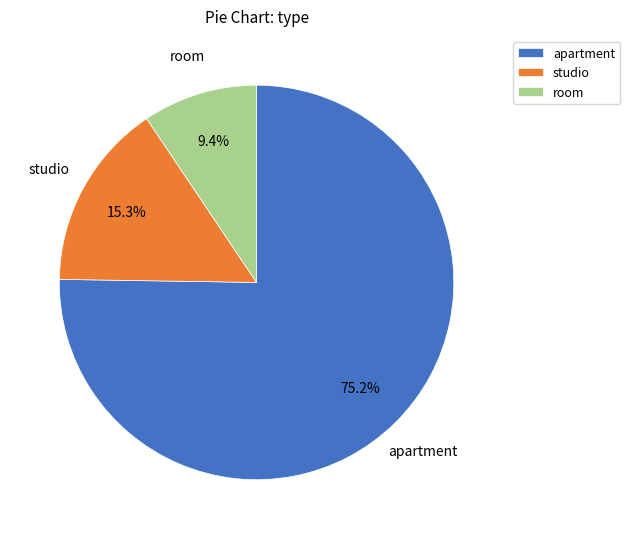

To the nearest percent, what portion does studio represent?

15%